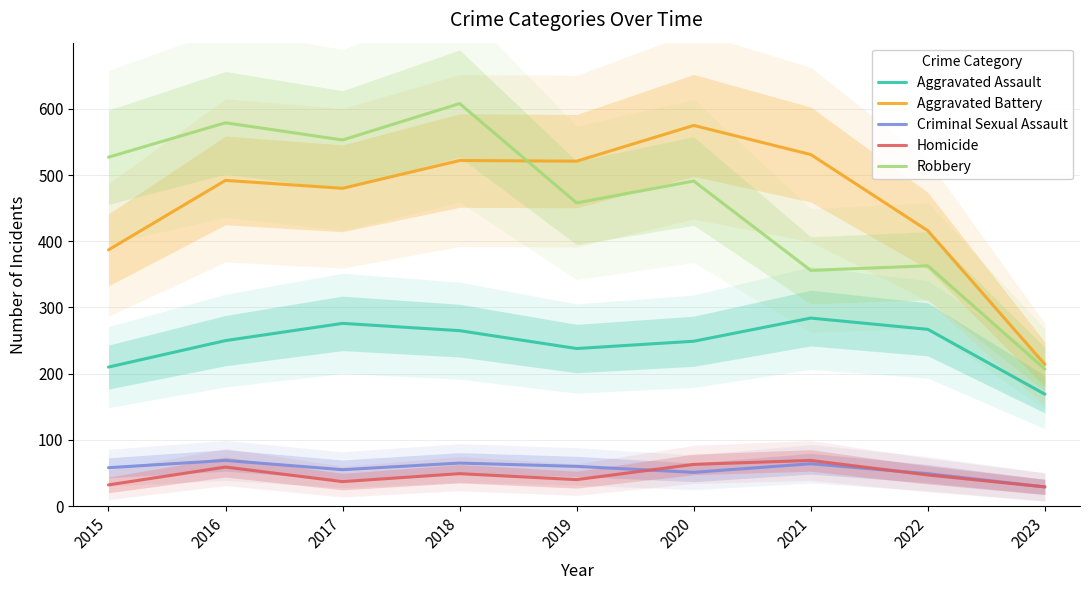

At which label does Aggravated Assault reach its minimum?

2023